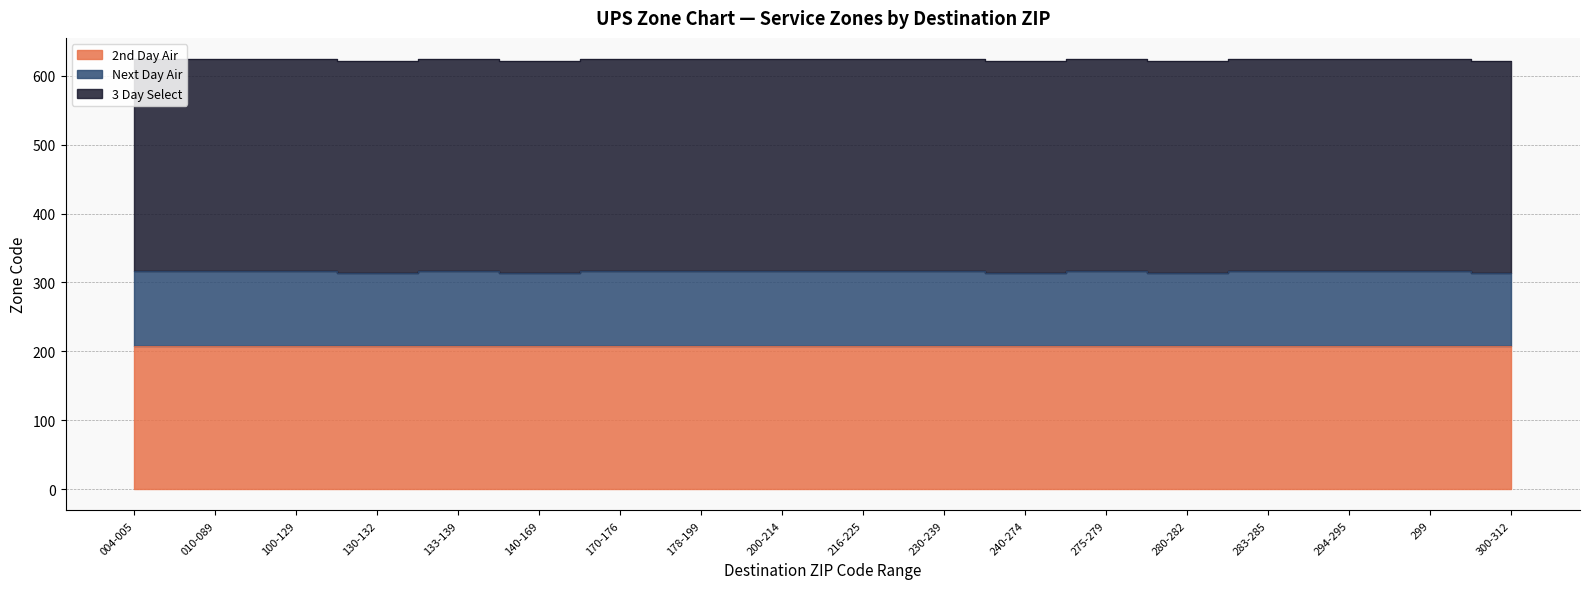

Where is 3 Day Select nearest to the value 315?

004-005